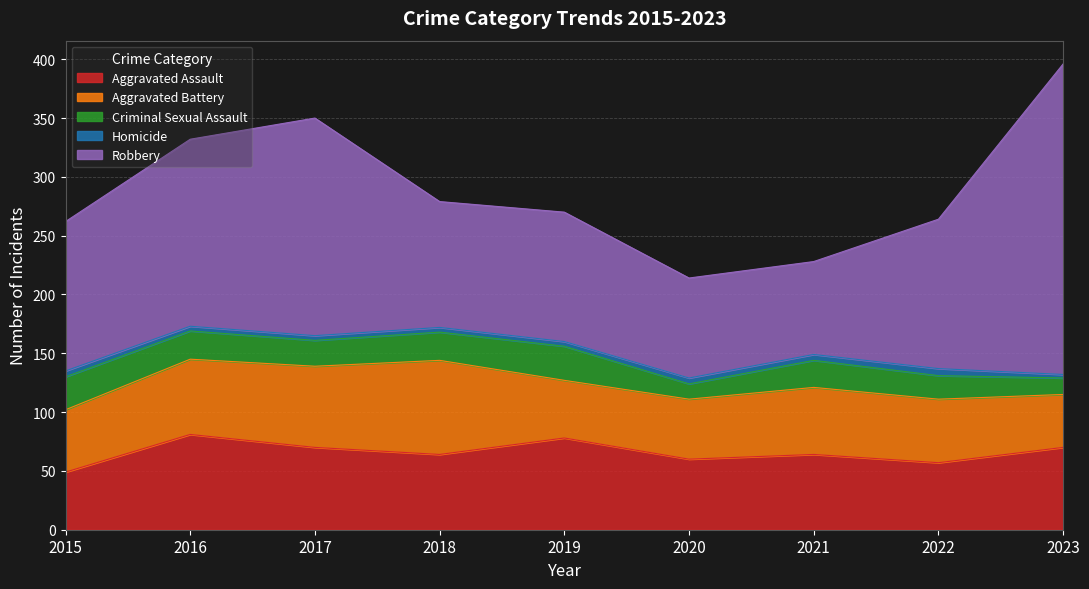

What is the sum of the Aggravated Battery values at 2021 and 2020?

108